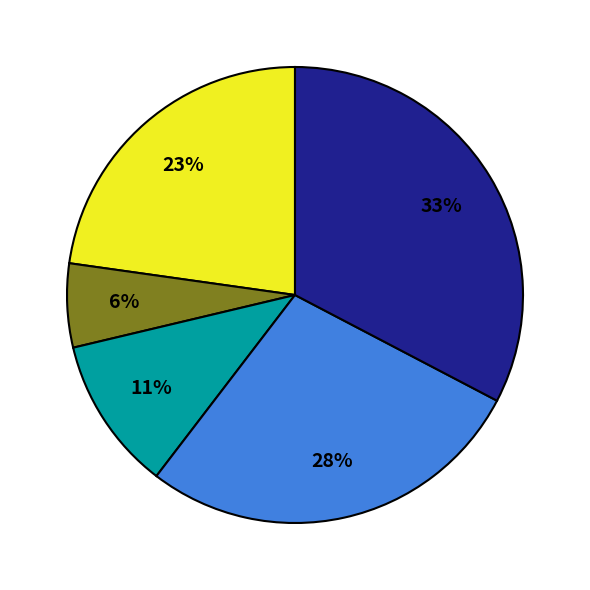

Does any single category account for the majority?

No